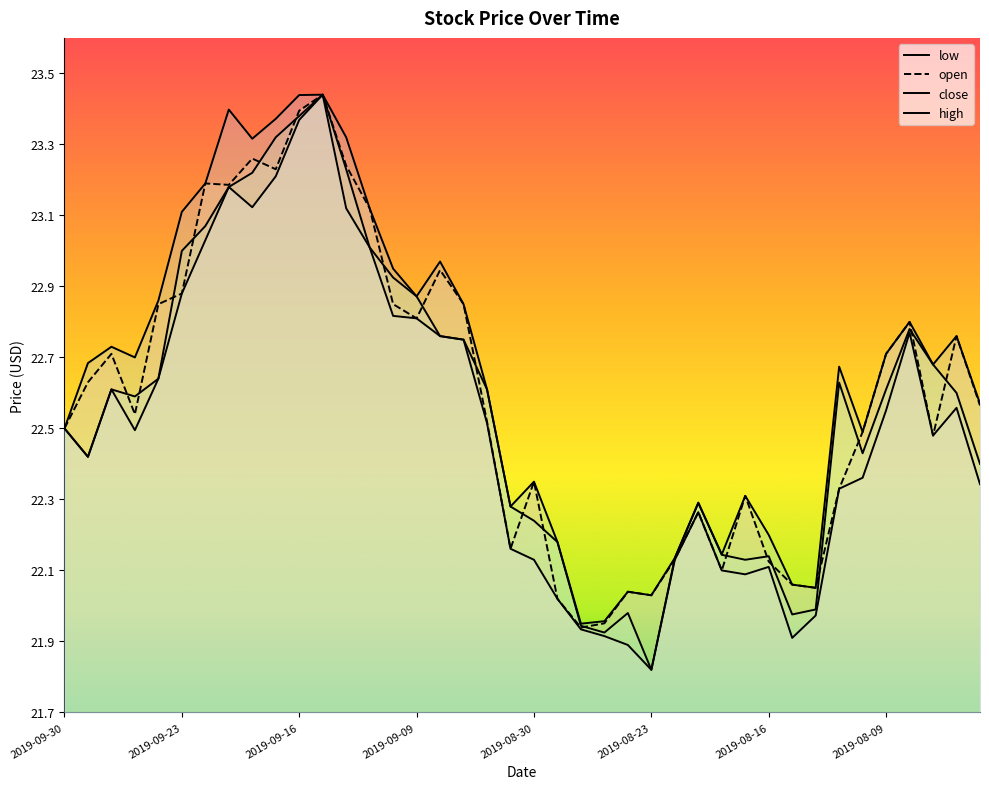

How many lines are shown in the chart?

4